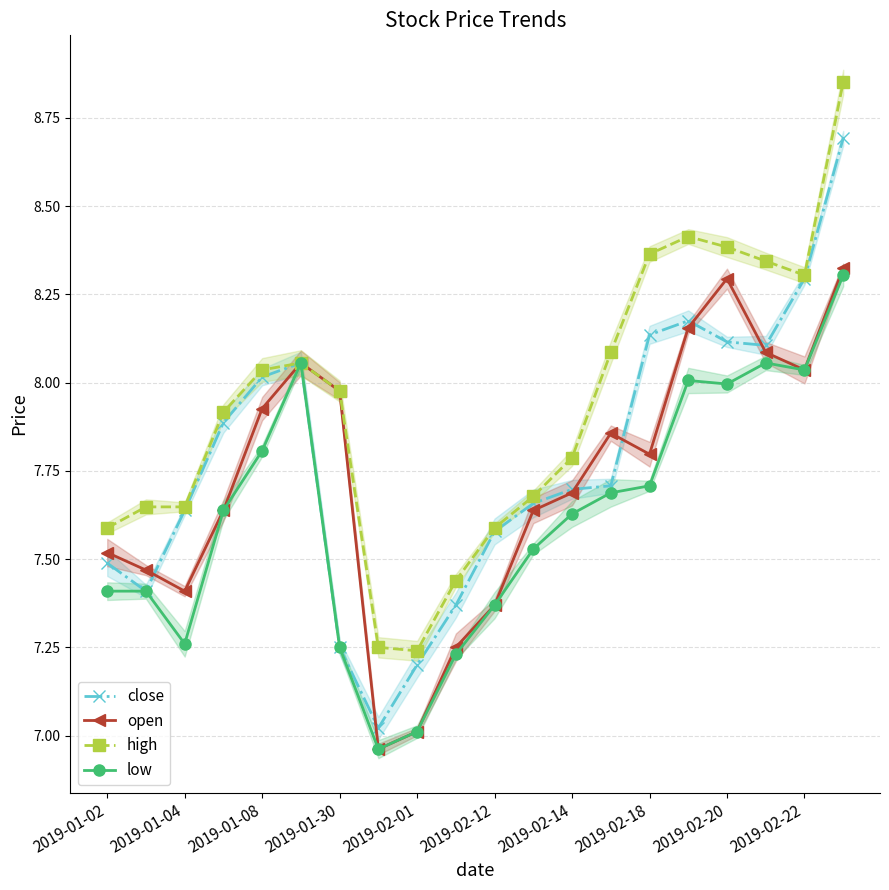

How many lines are shown in the chart?

4